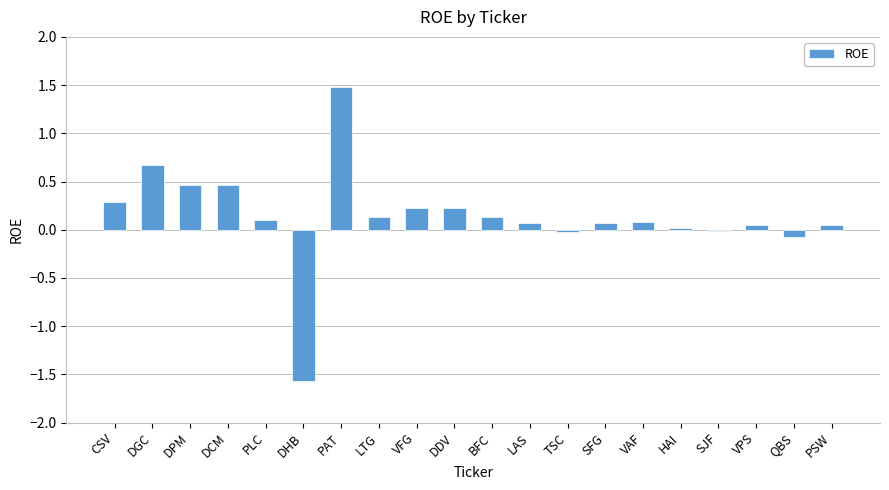

What is the maximum value shown in the chart?

1.5